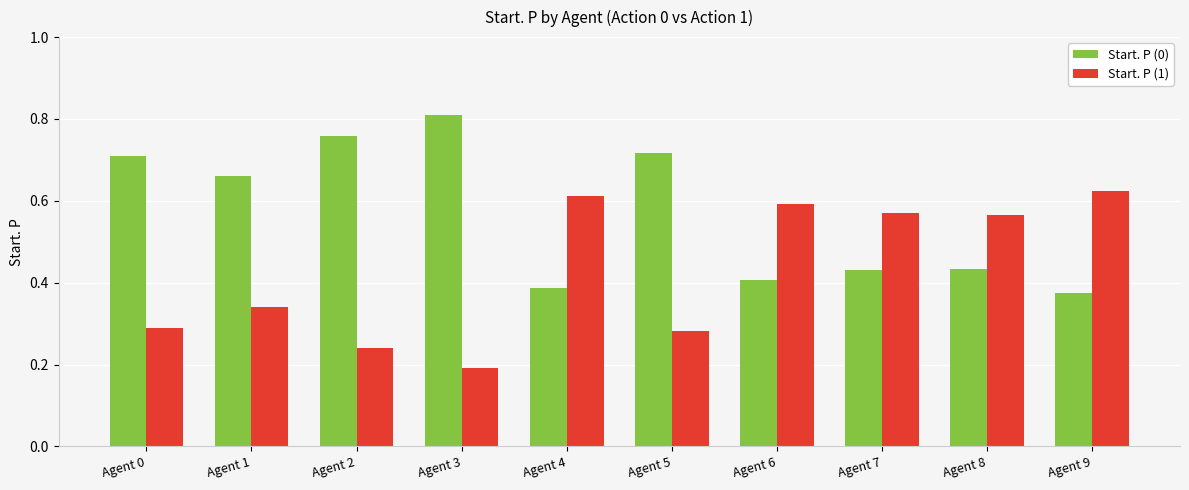

What is the sum of all Start. P (1) values?

4.3